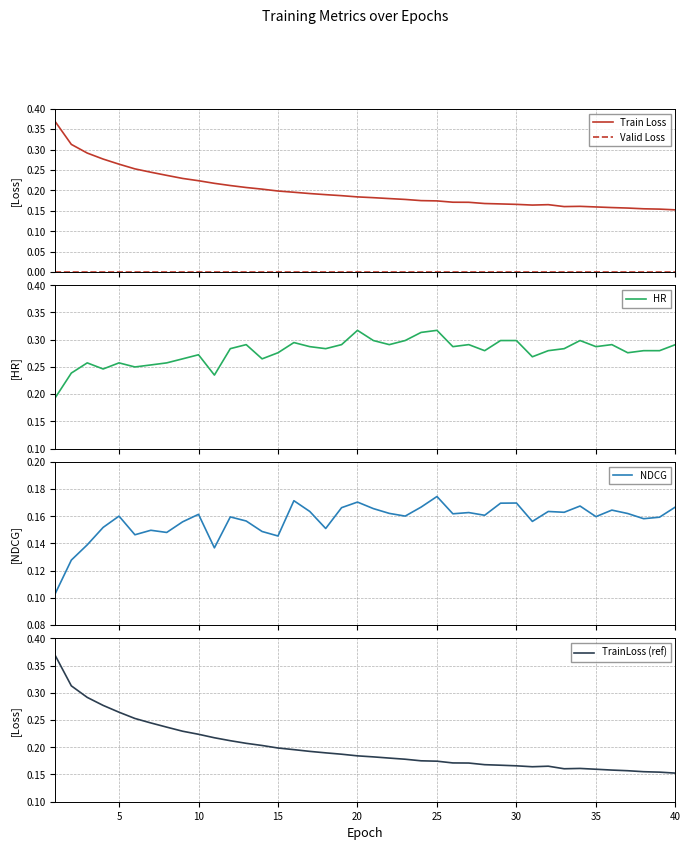

Reading left to right, list all the values displayed in this chart.

Train Loss: 0.4	0.3	0.3	0.3	0.3	0.3	0.2	0.2	0.2	0.2	0.2	0.2	0.2	0.2	0.2	0.2	0.2	0.2	0.2	0.2	0.2	0.2	0.2	0.2	0.2	0.2	0.2	0.2	0.2	0.2	0.2	0.2	0.2	0.2	0.2	0.2	0.2	0.2	0.2	0.2
Valid Loss: 0.0	0.0	0.0	0.0	0.0	0.0	0.0	0.0	0.0	0.0	0.0	0.0	0.0	0.0	0.0	0.0	0.0	0.0	0.0	0.0	0.0	0.0	0.0	0.0	0.0	0.0	0.0	0.0	0.0	0.0	0.0	0.0	0.0	0.0	0.0	0.0	0.0	0.0	0.0	0.0
HR: 0.2	0.2	0.3	0.2	0.3	0.2	0.3	0.3	0.3	0.3	0.2	0.3	0.3	0.3	0.3	0.3	0.3	0.3	0.3	0.3	0.3	0.3	0.3	0.3	0.3	0.3	0.3	0.3	0.3	0.3	0.3	0.3	0.3	0.3	0.3	0.3	0.3	0.3	0.3	0.3
NDCG: 0.1	0.1	0.1	0.2	0.2	0.1	0.1	0.1	0.2	0.2	0.1	0.2	0.2	0.1	0.1	0.2	0.2	0.2	0.2	0.2	0.2	0.2	0.2	0.2	0.2	0.2	0.2	0.2	0.2	0.2	0.2	0.2	0.2	0.2	0.2	0.2	0.2	0.2	0.2	0.2
TrainLoss (ref): 0.4	0.3	0.3	0.3	0.3	0.3	0.2	0.2	0.2	0.2	0.2	0.2	0.2	0.2	0.2	0.2	0.2	0.2	0.2	0.2	0.2	0.2	0.2	0.2	0.2	0.2	0.2	0.2	0.2	0.2	0.2	0.2	0.2	0.2	0.2	0.2	0.2	0.2	0.2	0.2